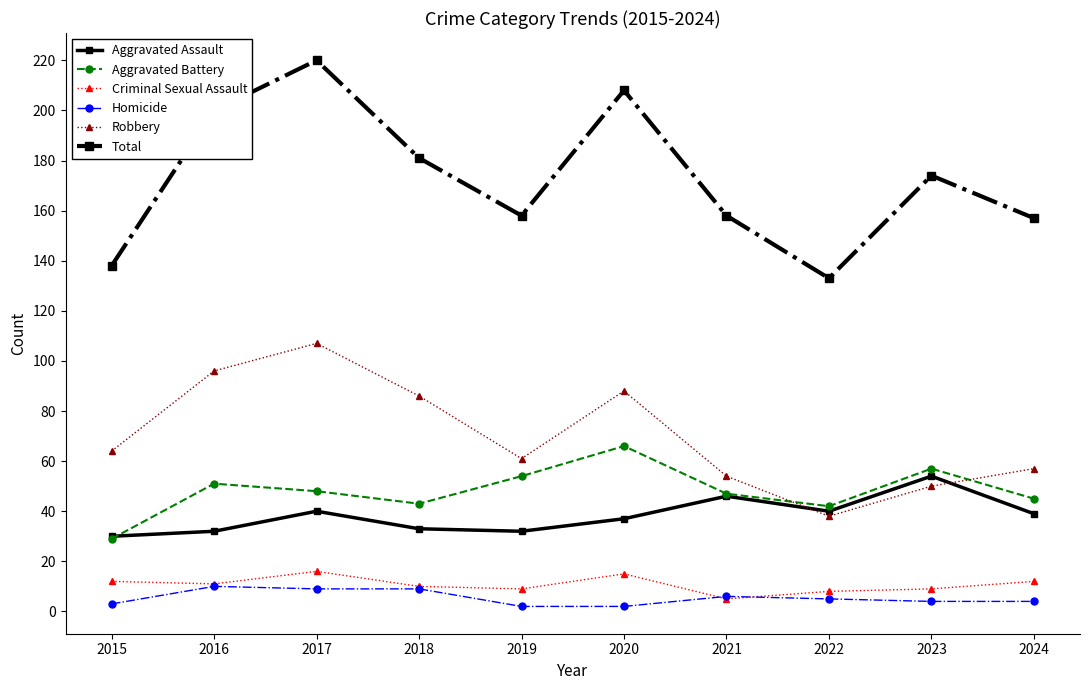

What is the value of the Aggravated Battery point at the 9th from the left?

57